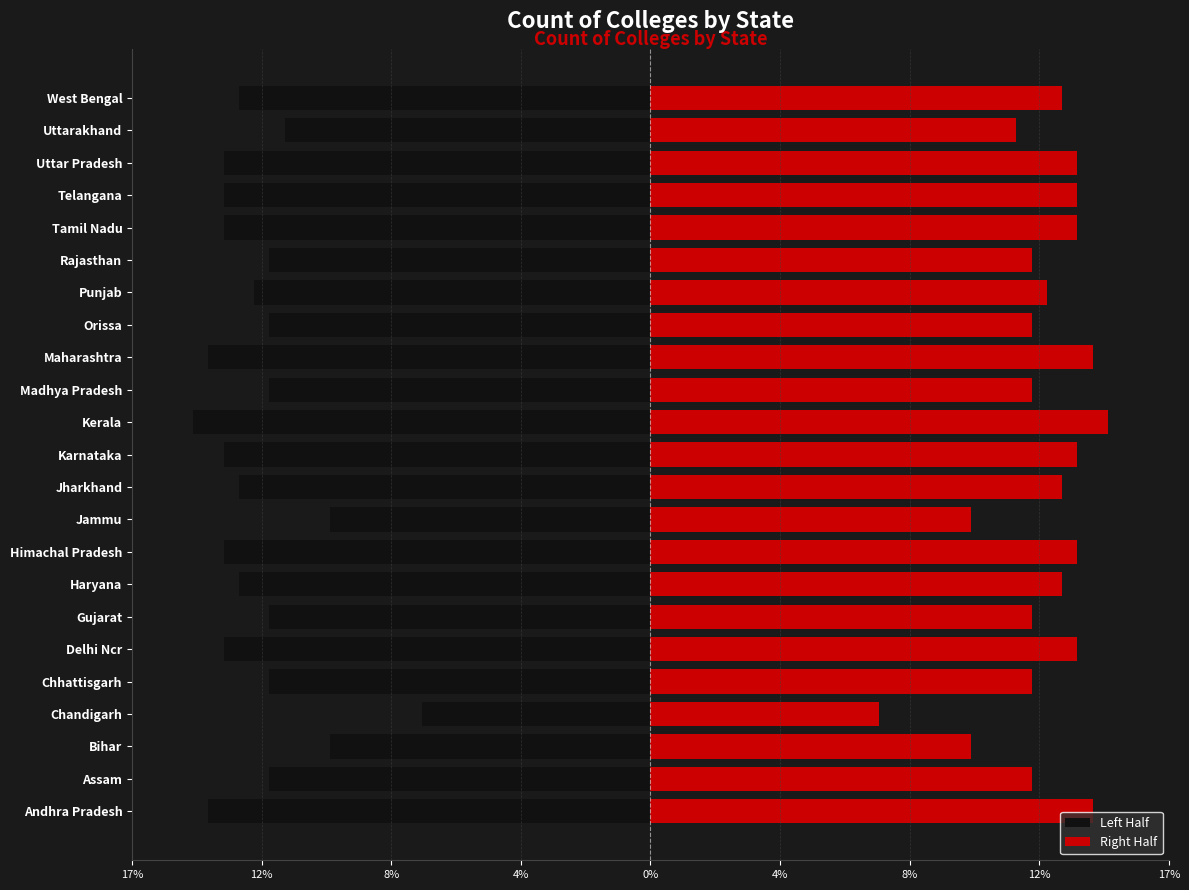

Is it true that Right Half equals 3.9 at Madhya Pradesh?

False